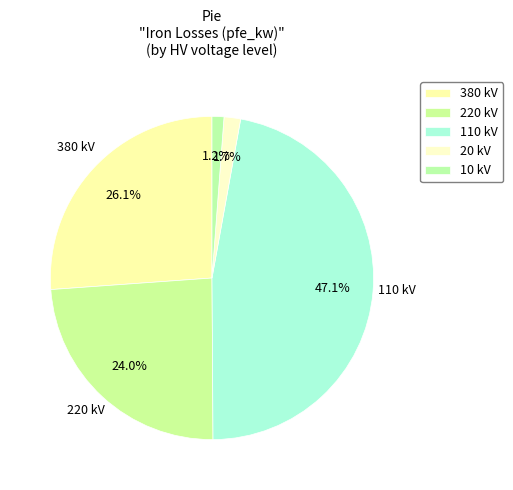

Which slice is the smallest?

10